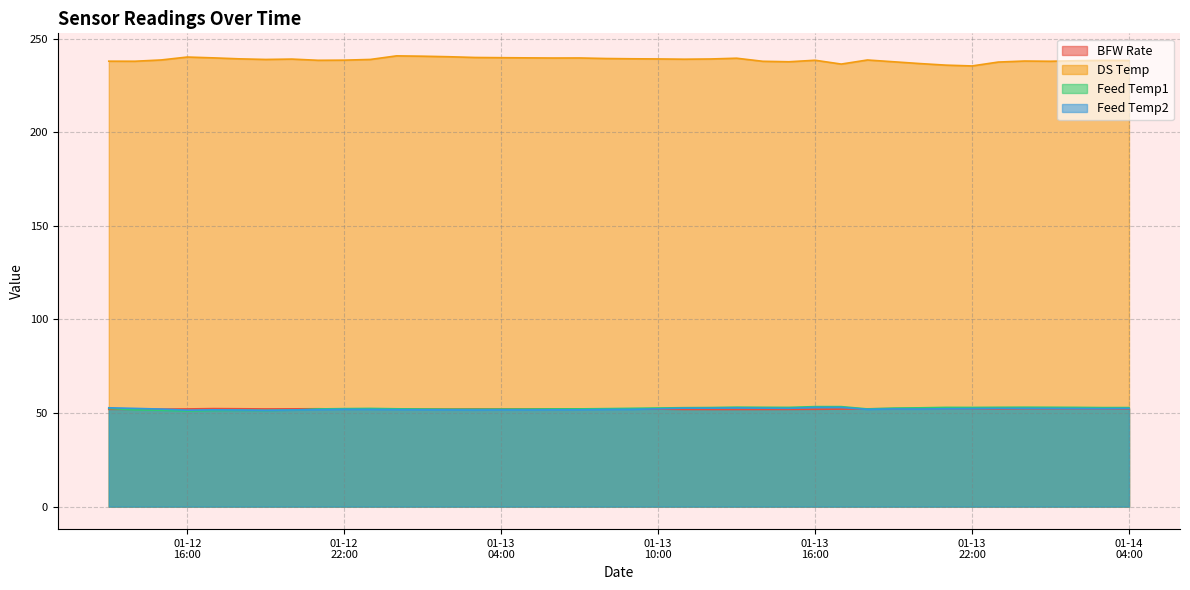

What is the label of the 33rd point from the left?

2022-01-13 21:00